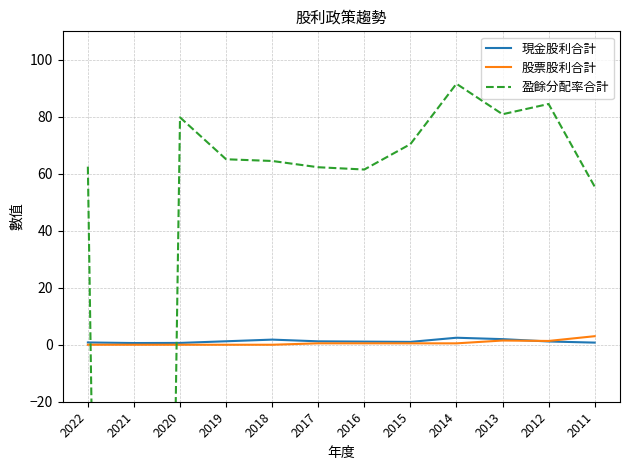

What value does the 盈餘分配率合計 series have at 2022?

62.5